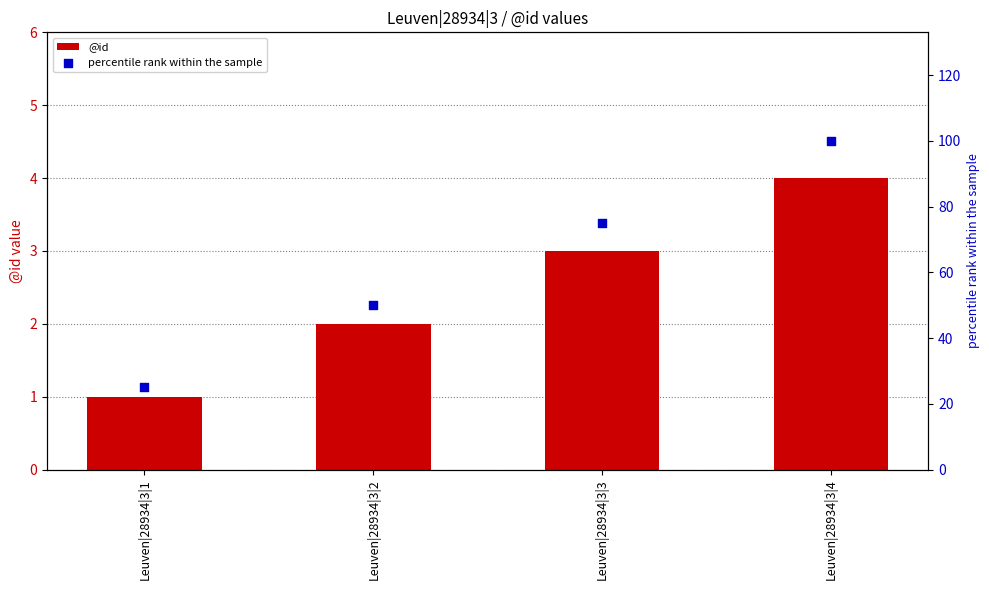

Which series reaches the minimum Y coordinate?

@id